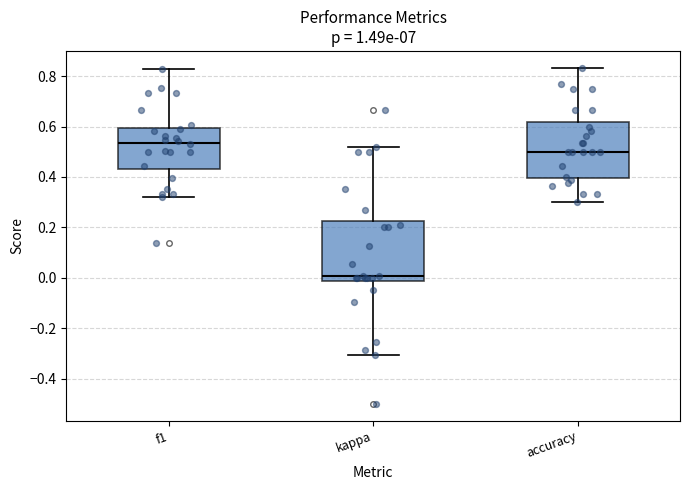

Reading left to right, transcribe this box plot: for each box, give where its median line is, the range the box spans, and where its two whiskers end, as read against the y-axis. The values are not printed on the chart, so give them approximately, as read against the axis.

f1: median 0.54, box 0.44 to 0.60, whiskers 0.32 to 0.82
kappa: median 0.00, box -0.02 to 0.22, whiskers -0.30 to 0.52
accuracy: median 0.50, box 0.40 to 0.62, whiskers 0.30 to 0.84